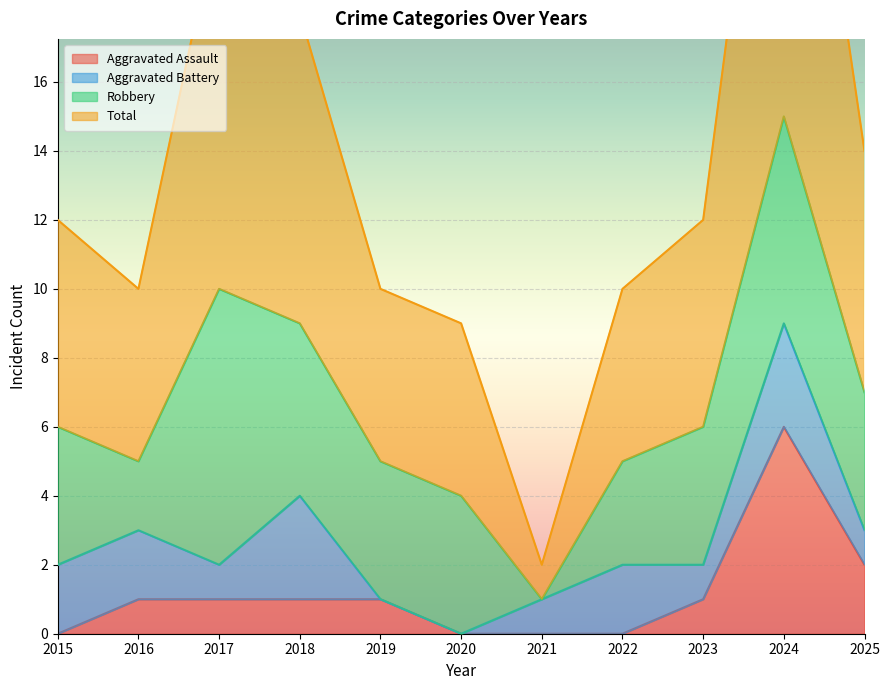

At which category does the chart reach its minimum across all series?

2015